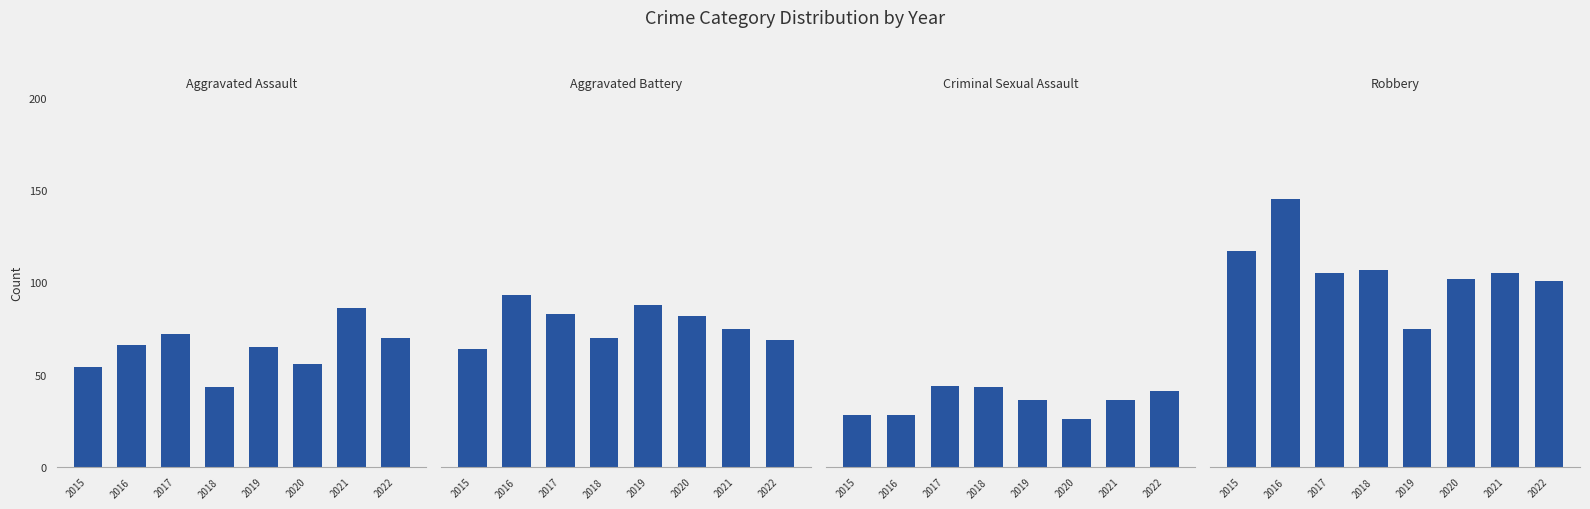

What is the value of the Robbery bar at the 3rd from the left?

105